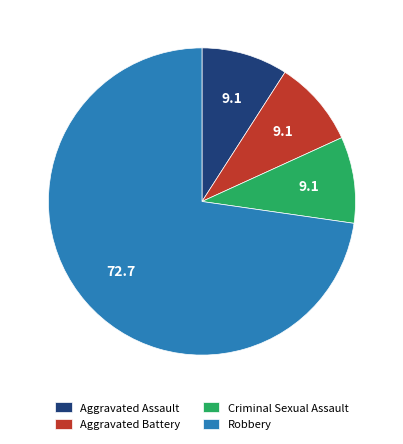

How many segments does this pie chart have?

4